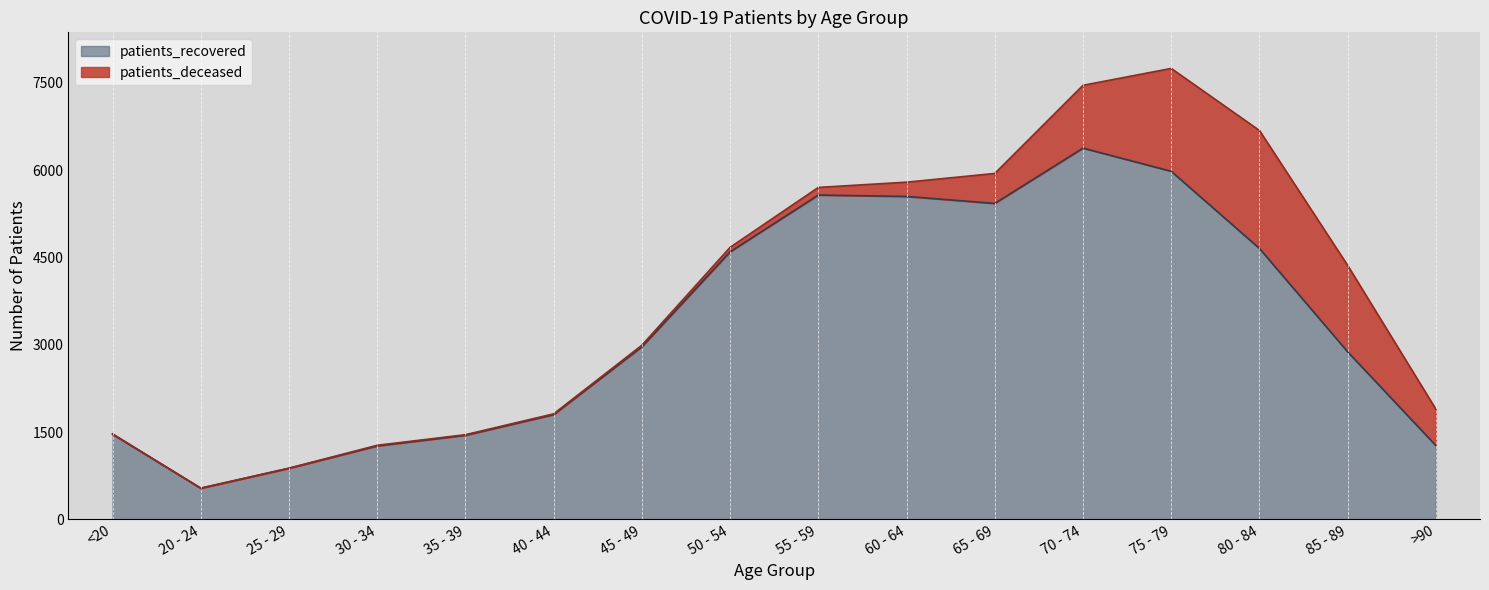

At which label does the data first exceed 2967?

50 - 54